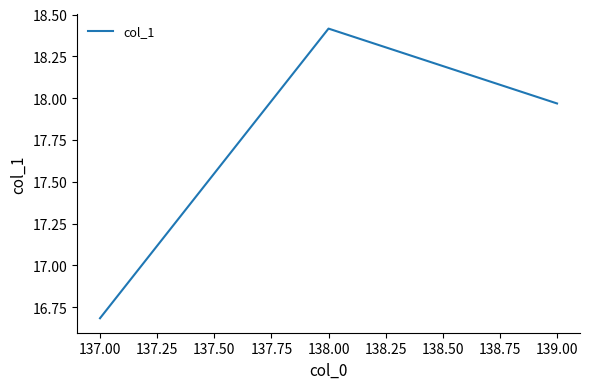

What is the greatest value displayed?

18.4